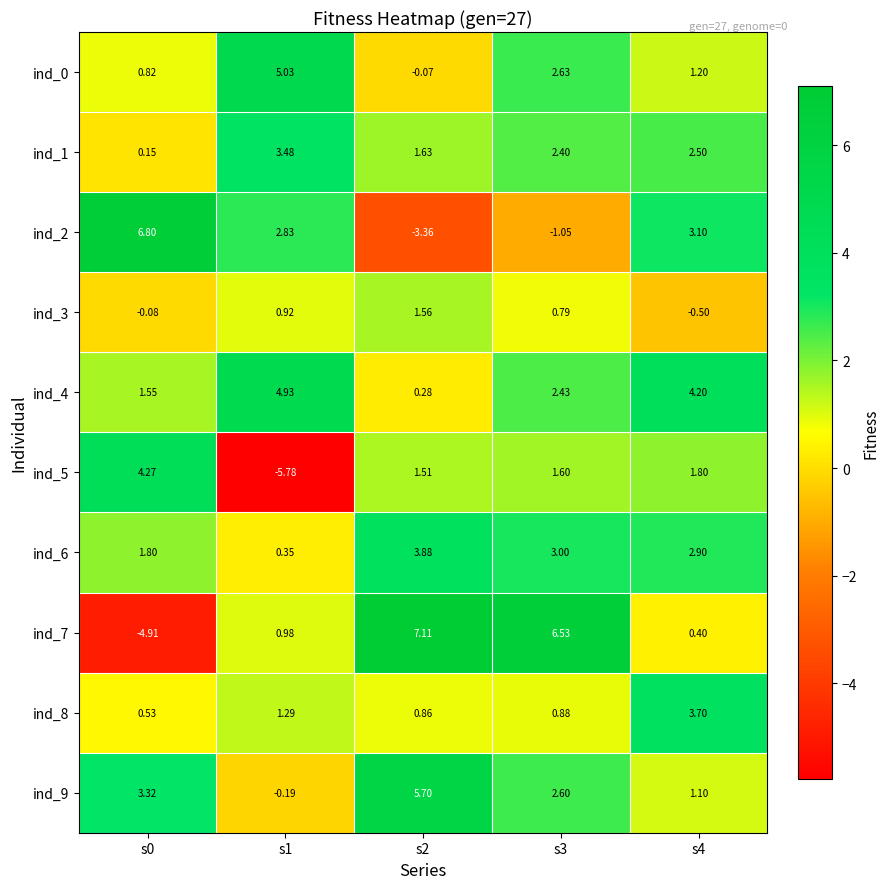

Is the value of ind_8 at s3 greater than the value of ind_4 at s1?

No